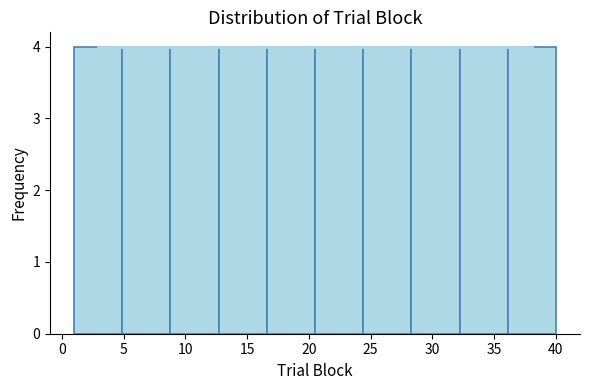

What is the height of the bar covering 28.3 to 32.2 on the x-axis? Neither the bar edges nor the heights are printed on the chart, so give them approximately, as read against the axes.

4